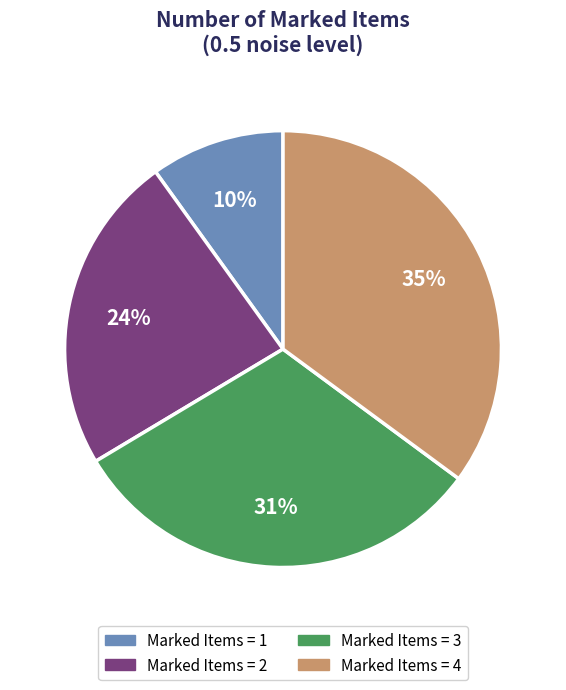

To the nearest percent, what is the average slice percentage?

25%